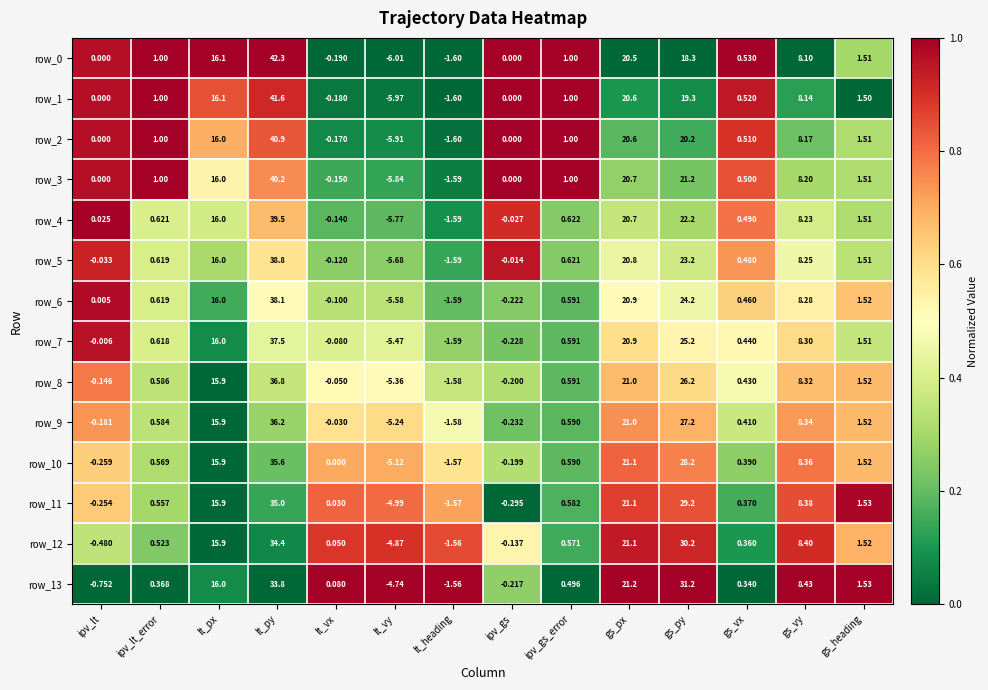

Which series changed the most between lt_vx and gs_py?

row_13